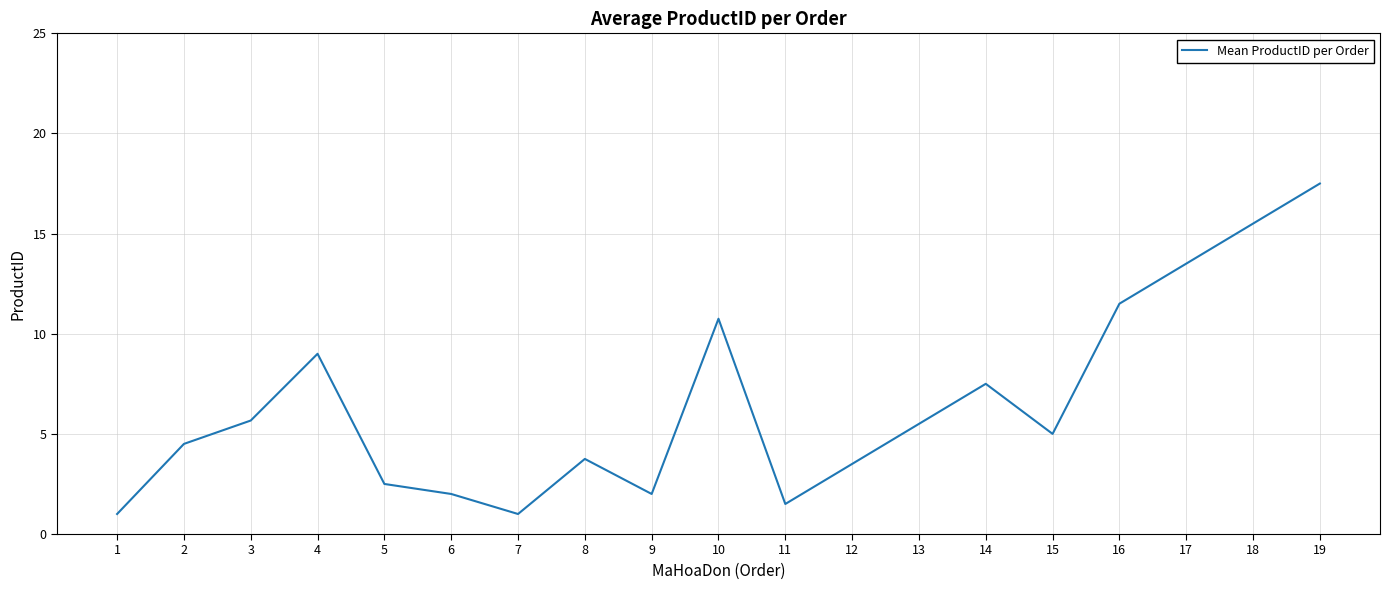

What is the ratio of the value at 18 to the value at 2?

3.4